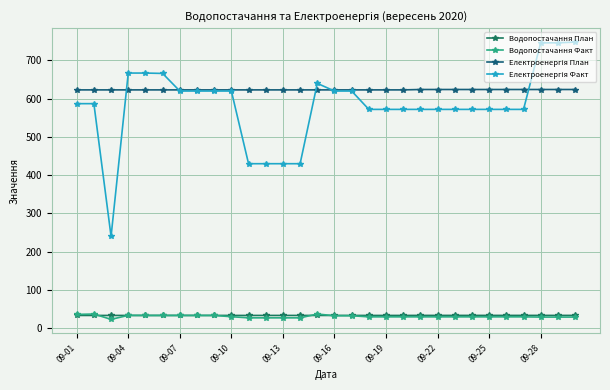

List the series in order of their peak value, highest first.

Електроенергія Факт, Електроенергія План, Водопостачання Факт, Водопостачання План